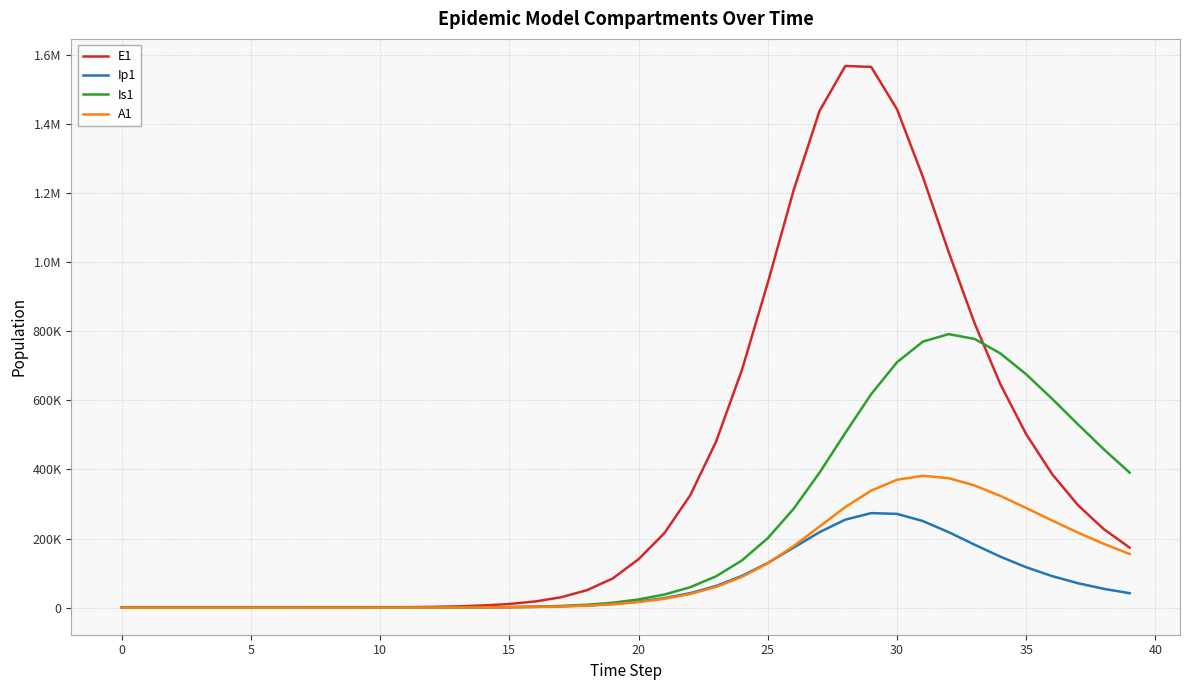

Does the chart display data point markers on the line(s)?

No